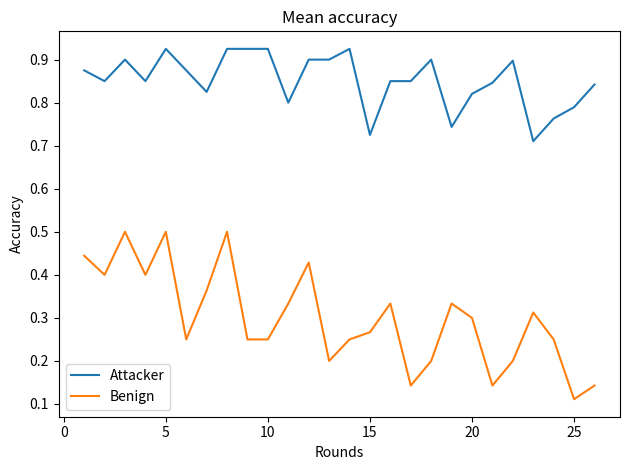

List the series in order of their peak value, highest first.

Attacker, Benign